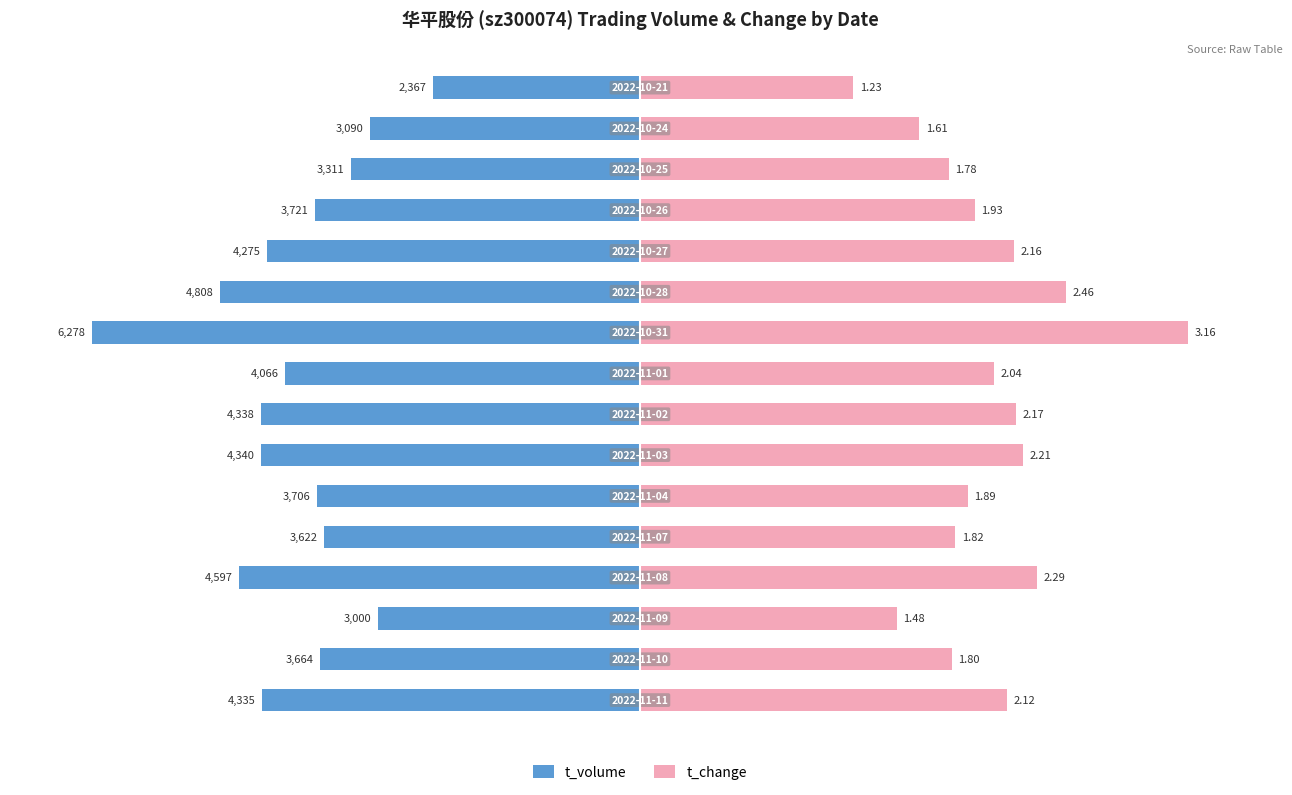

How many bars are there in total?

32